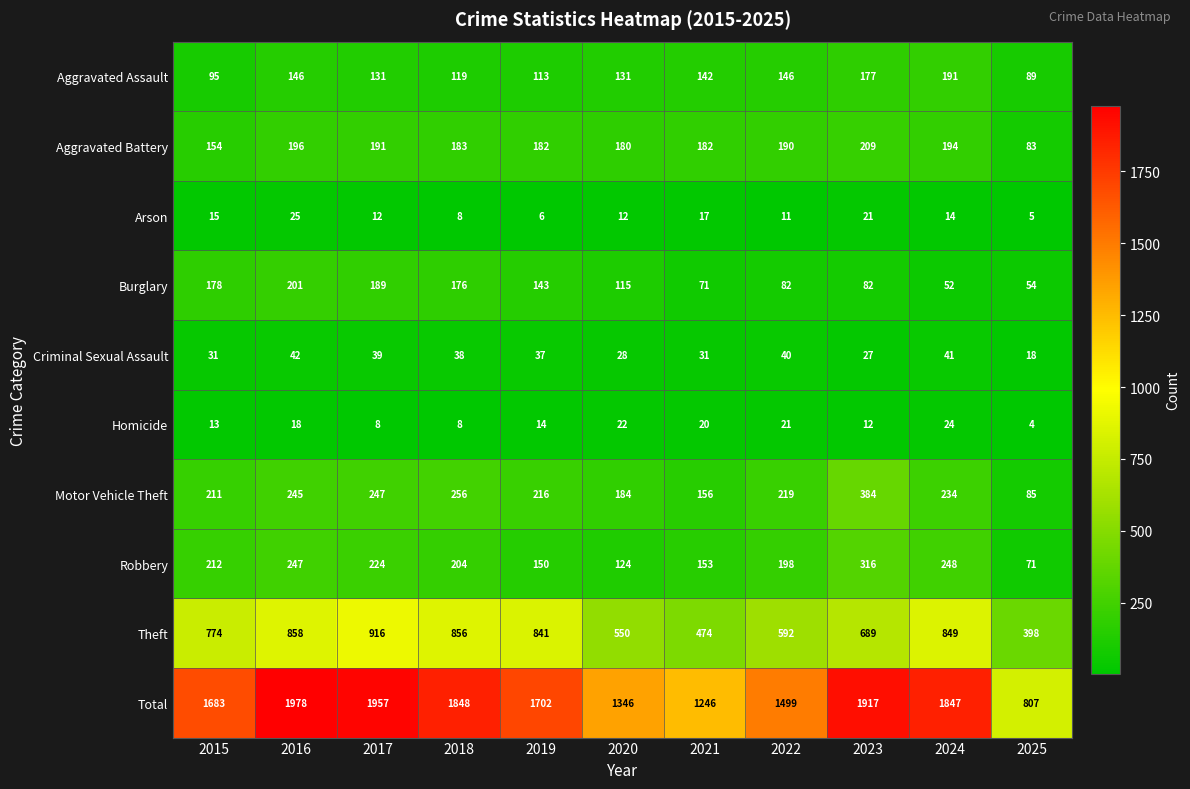

Is it true that Arson equals 25 at 2015?

False